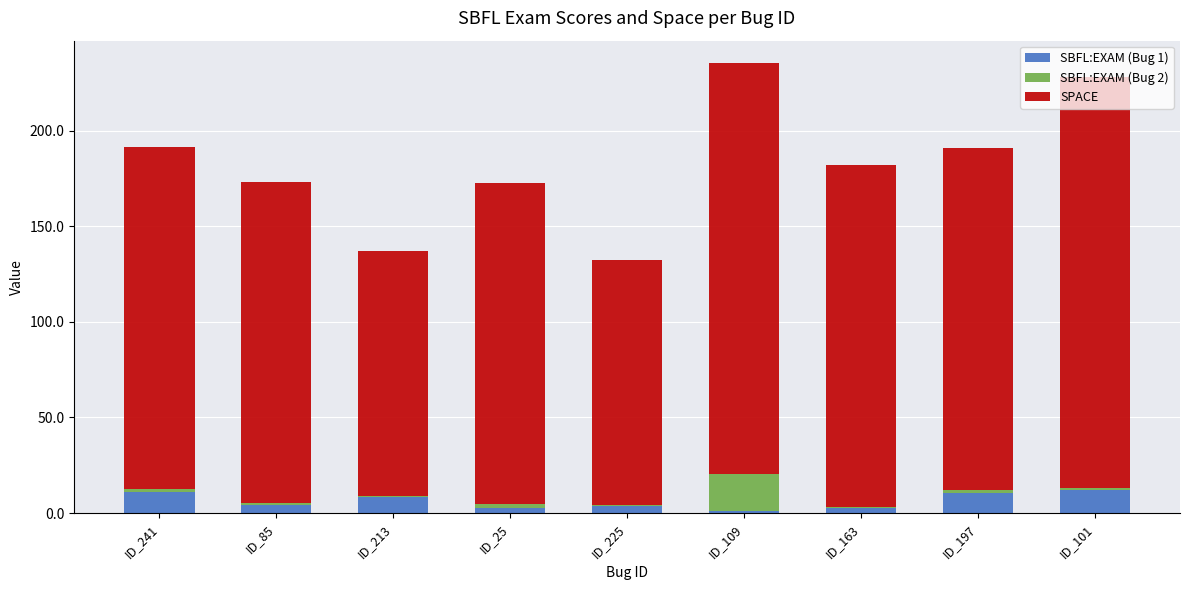

Rank the series at ID_197 from lowest to highest value.

SBFL:EXAM (Bug 2), SBFL:EXAM (Bug 1), SPACE